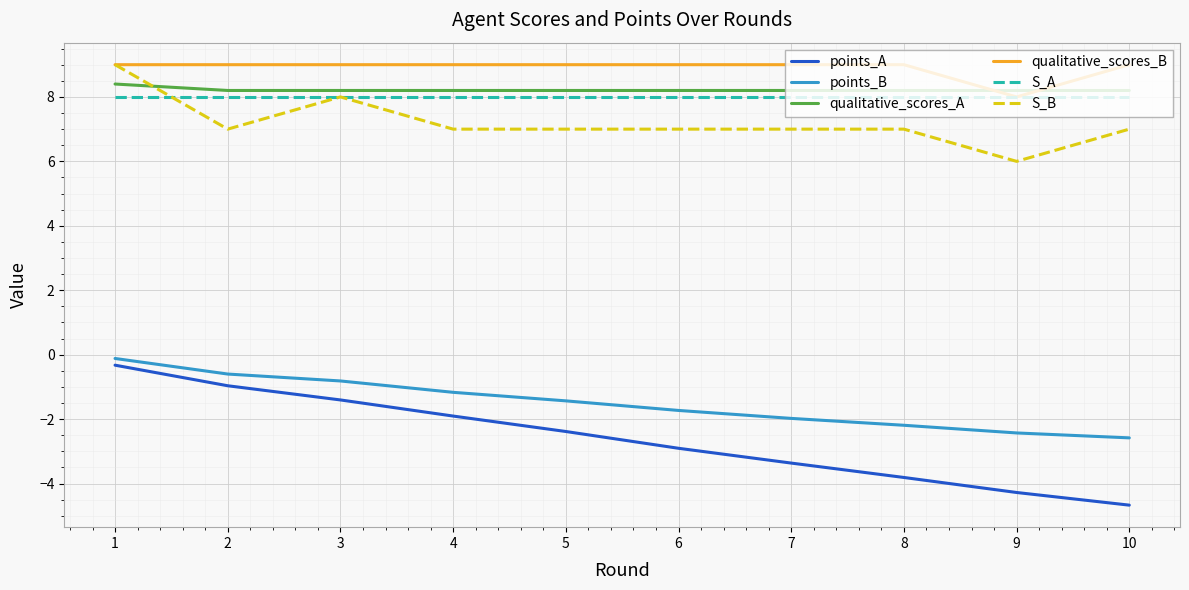

How many lines are shown in the chart?

6